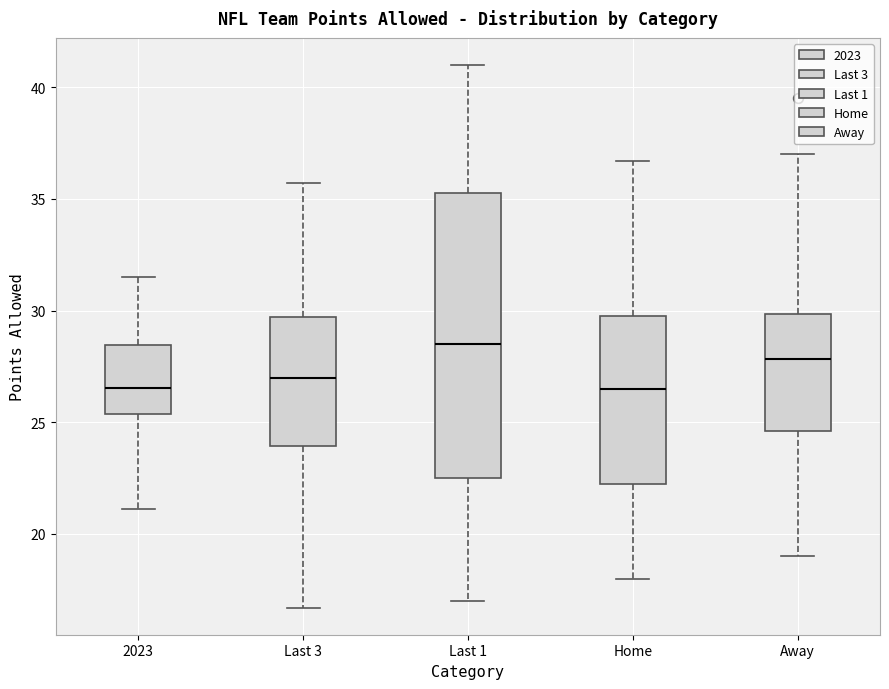

Reading left to right, transcribe this box plot: for each box, give where its median line is, the range the box spans, and where its two whiskers end, as read against the y-axis. The values are not printed on the chart, so give them approximately, as read against the axis.

2023: median 26.5, box 25.5 to 28.5, whiskers 21.0 to 31.5
Last 3: median 27.0, box 24.0 to 29.5, whiskers 16.5 to 35.5
Last 1: median 28.5, box 22.5 to 35.5, whiskers 17.0 to 41.0
Home: median 26.5, box 22.0 to 30.0, whiskers 18.0 to 36.5
Away: median 28.0, box 24.5 to 30.0, whiskers 19.0 to 37.0